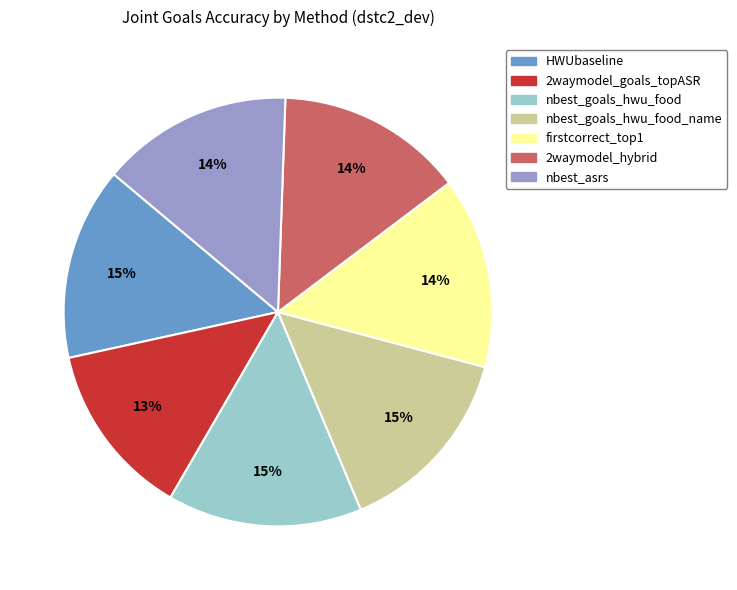

Do 2waymodel_goals_topASR and nbest_goals_hwu_food together represent more than half of the pie?

No